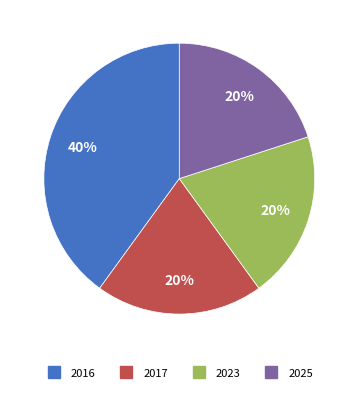

Is the sum of 2016 and 2017 greater than half?

Yes